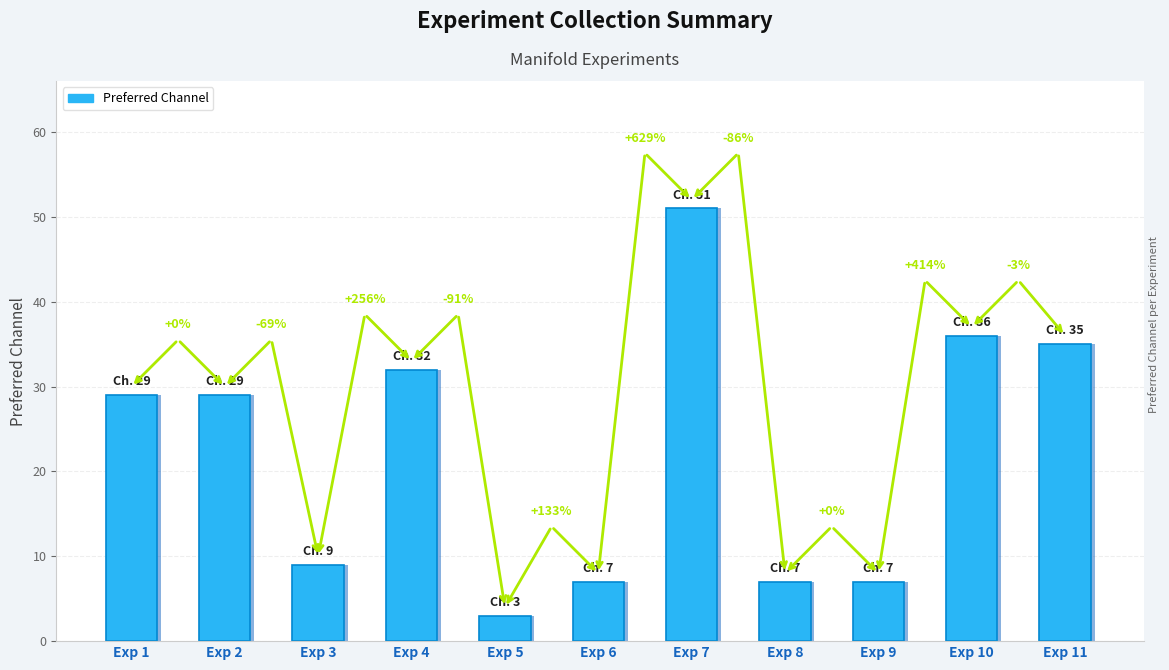

Where is the data nearest to the value 27?

Exp 1